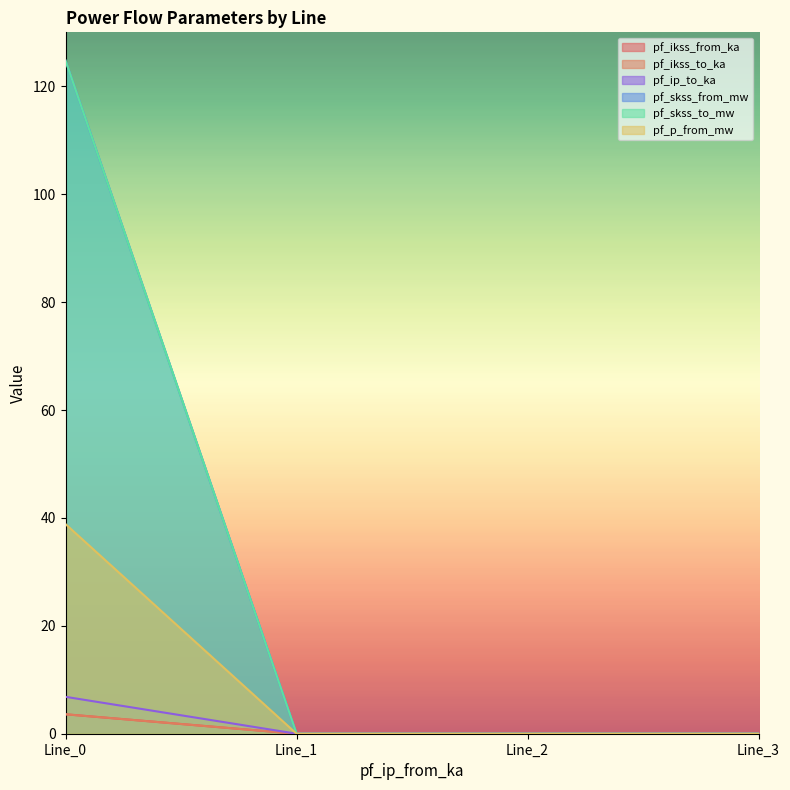

Which category has the lowest value in the pf_ikss_to_ka series?

Line_1